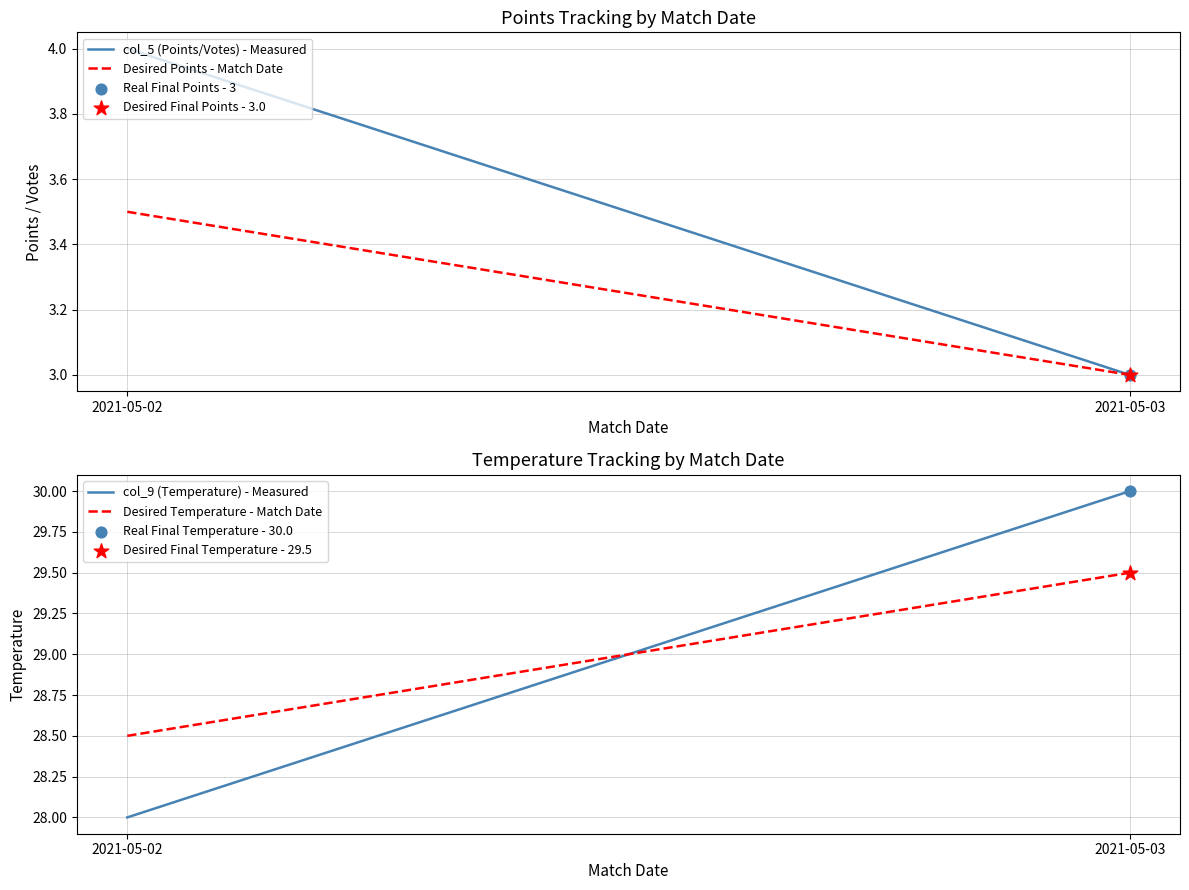

Is the value of Desired Temperature - Match Date at 2021-05-02 greater than the value of Desired Points - Match Date at 2021-05-02?

Yes